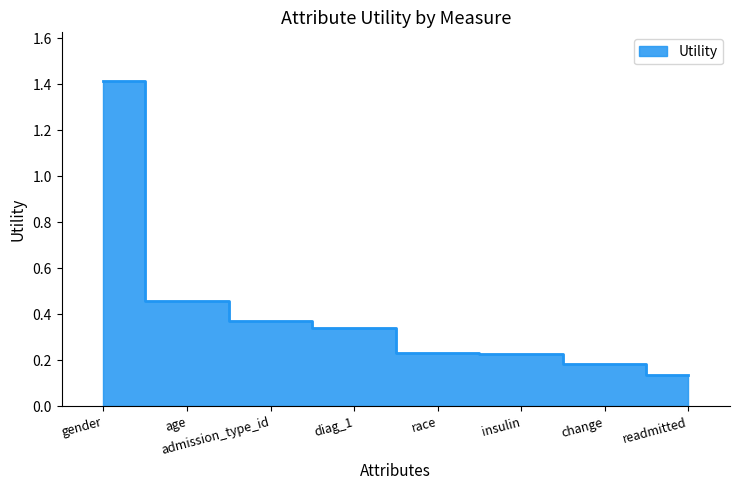

Rank the categories by value from lowest to highest.

readmitted, change, insulin, race, diag_1, admission_type_id, age, gender